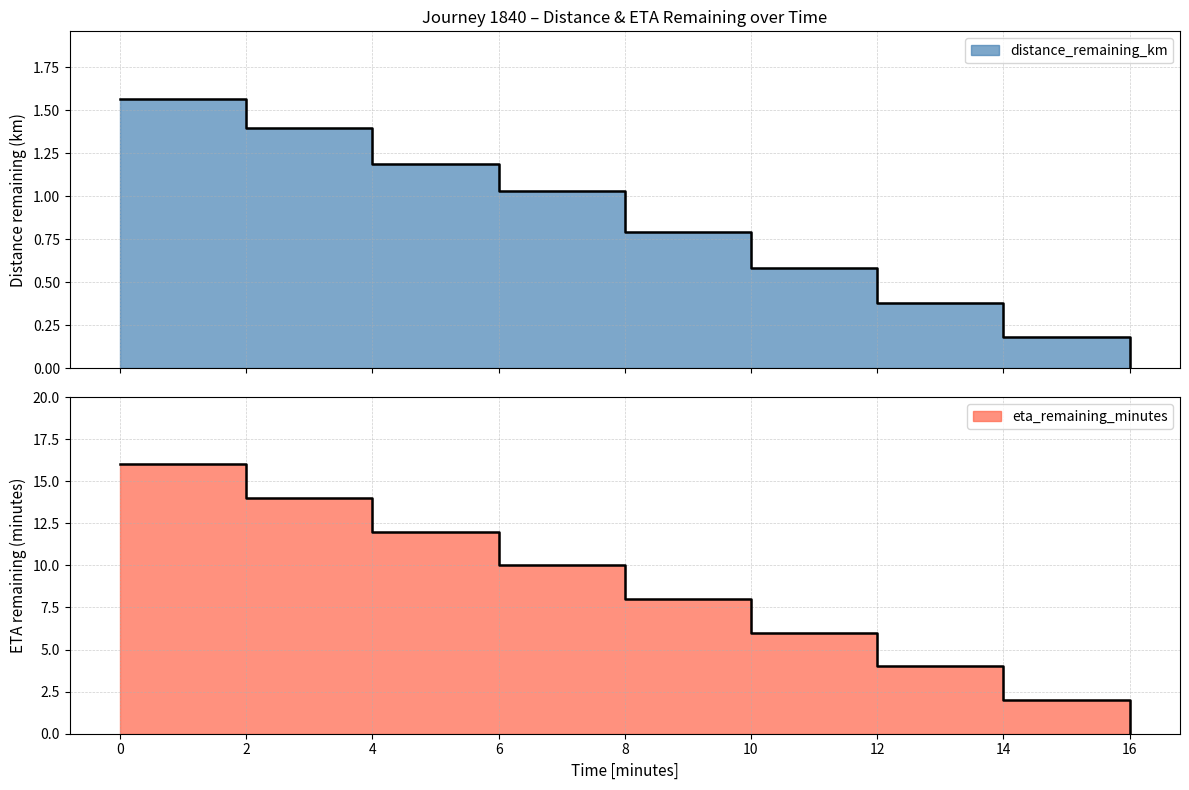

True or false: distance_remaining_km has more than 2 points higher than both neighbors.

False